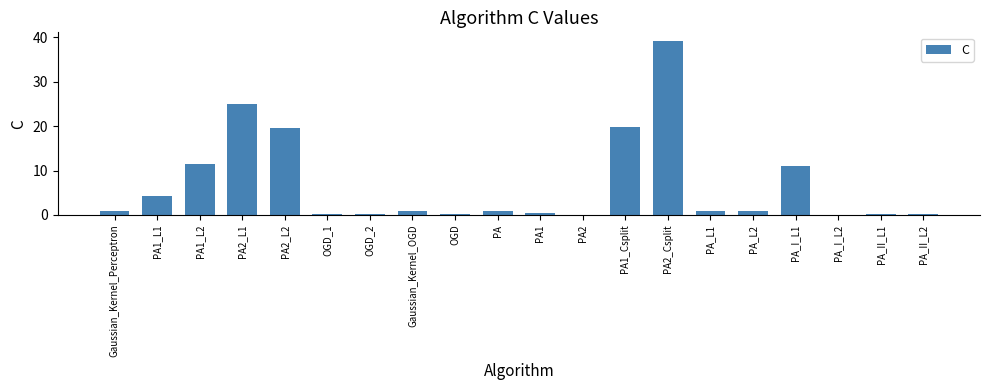

True or false: the data shows 1.0 at Gaussian_Kernel_Perceptron.

True